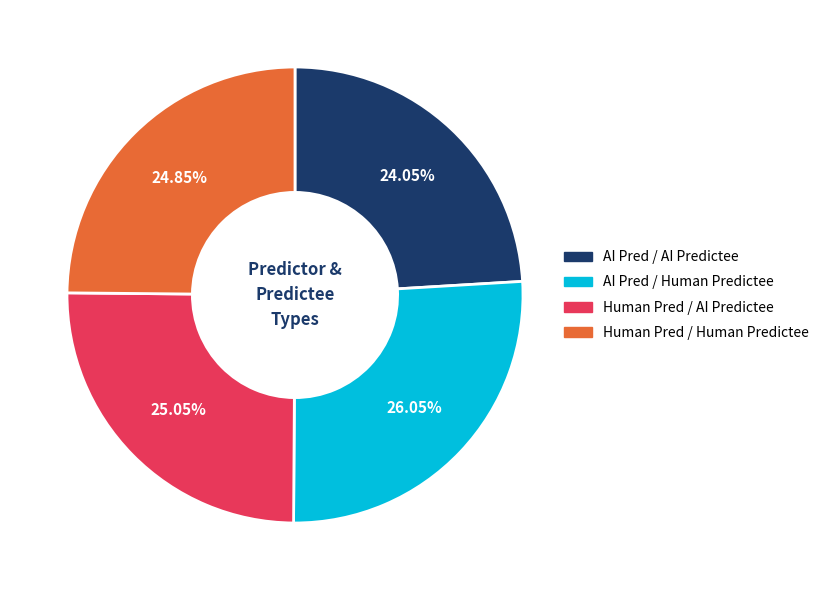

Is there any slice that represents more than half of the pie?

No